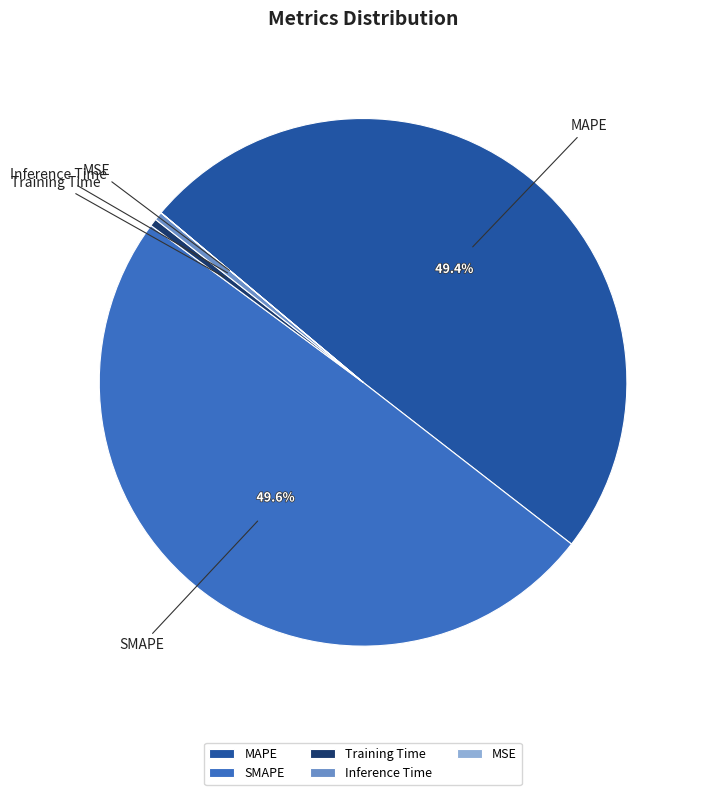

Combined, what portion of the pie is SMAPE and MAPE?

99.0%